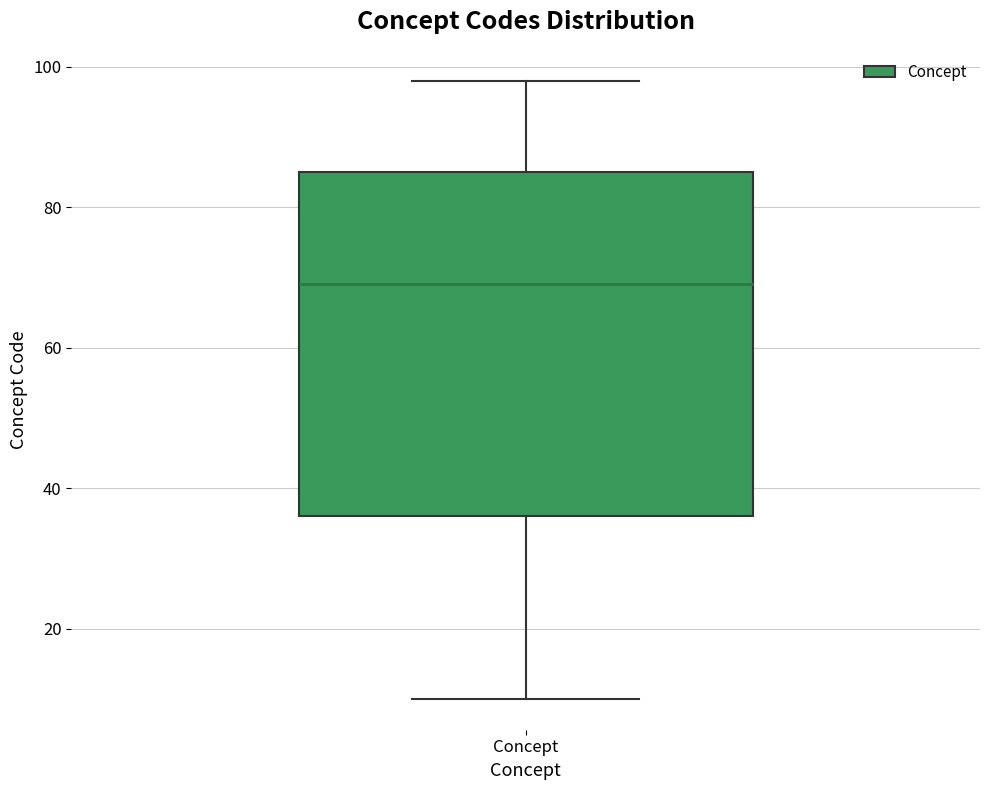

Read this box plot against the y-axis: the position of the median line, the range covered by the box, and the ends of both whiskers. The values are not printed on the chart, so give them approximately, as read against the axis.

median 70, box 36 to 86, whiskers 10 to 98